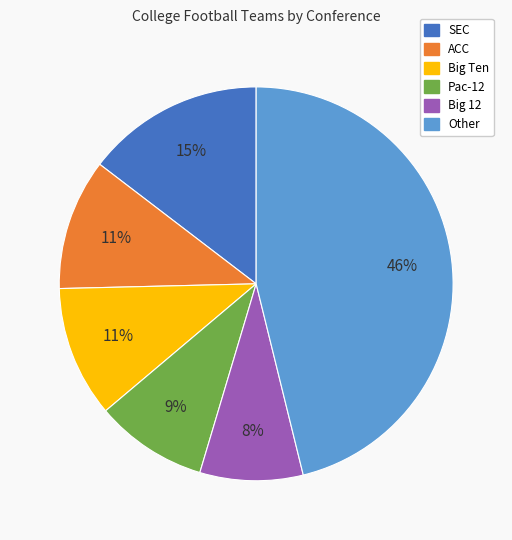

Does any single category account for the majority?

No